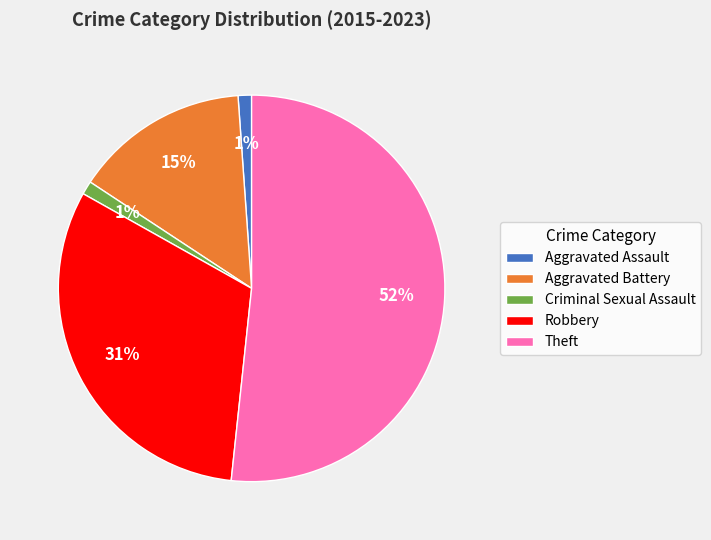

To the nearest percent, what percentage of the pie is Robbery?

31%